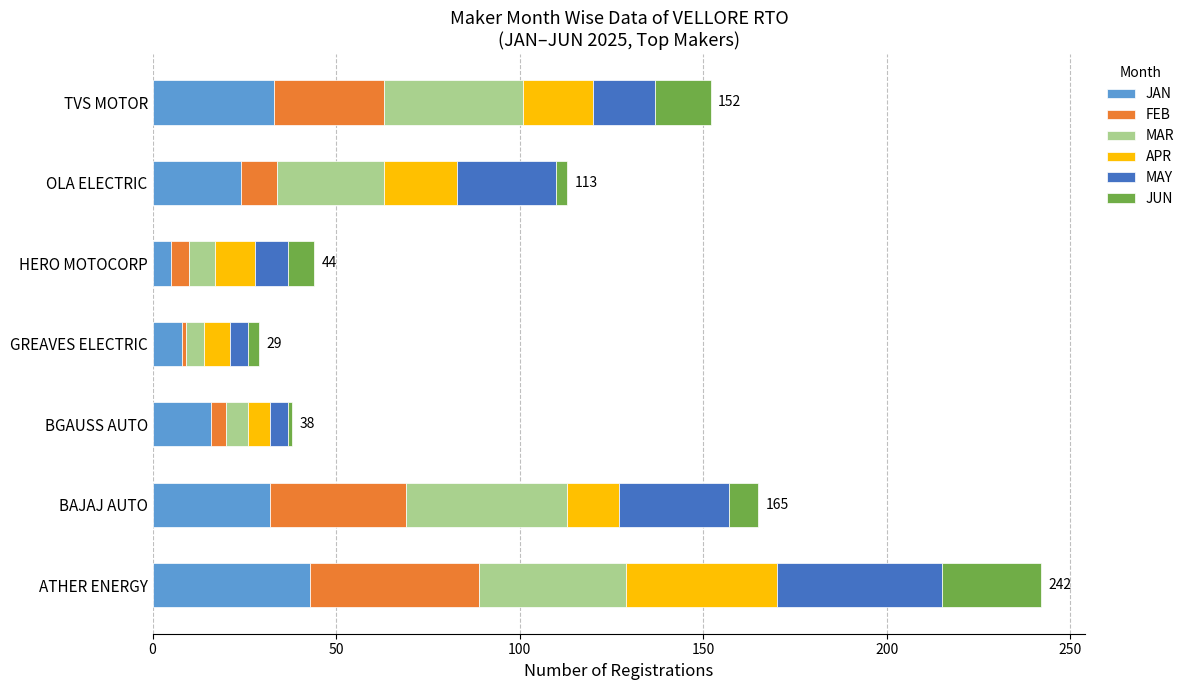

What is the highest value of the JAN series?

43